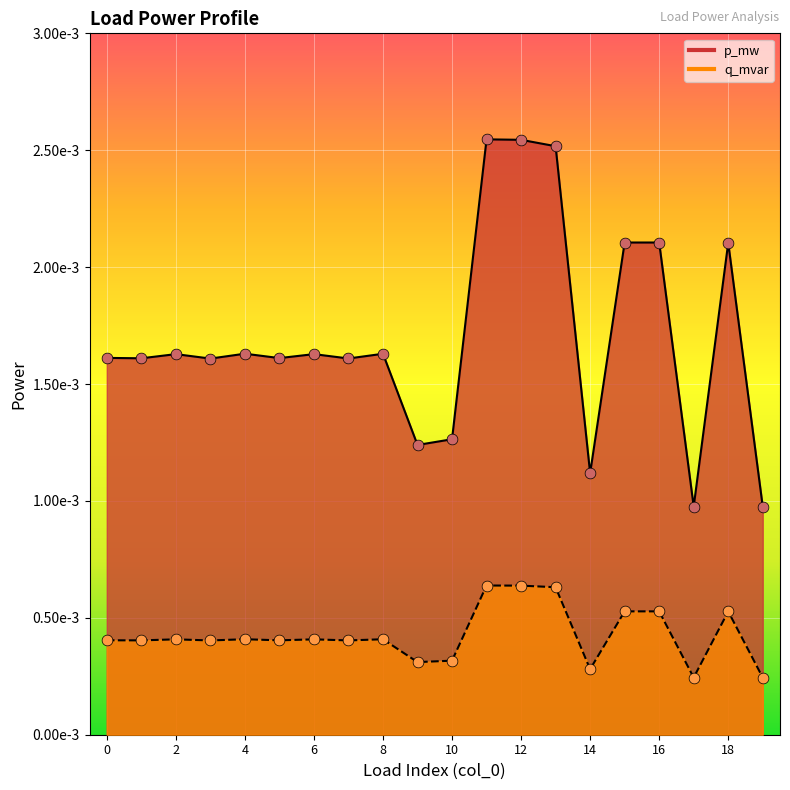

What are all the series names shown in the legend?

p_mw, q_mvar